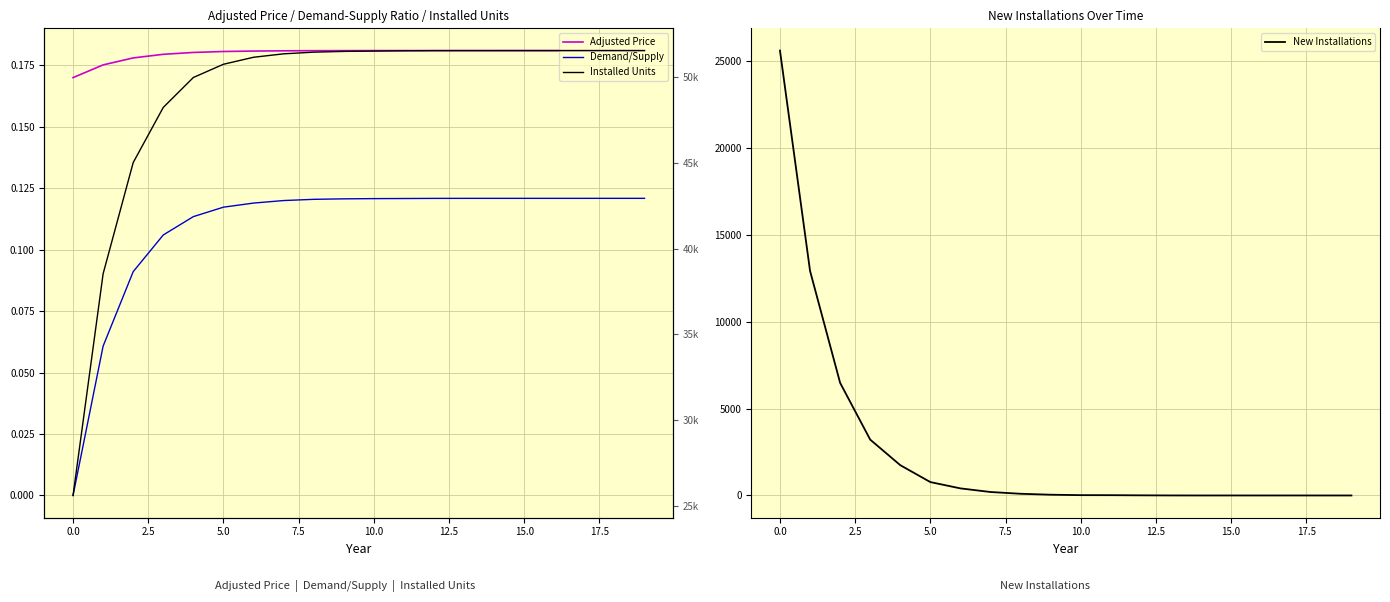

True or false: New Installations has a value of 1434.7 at 5.0.

False